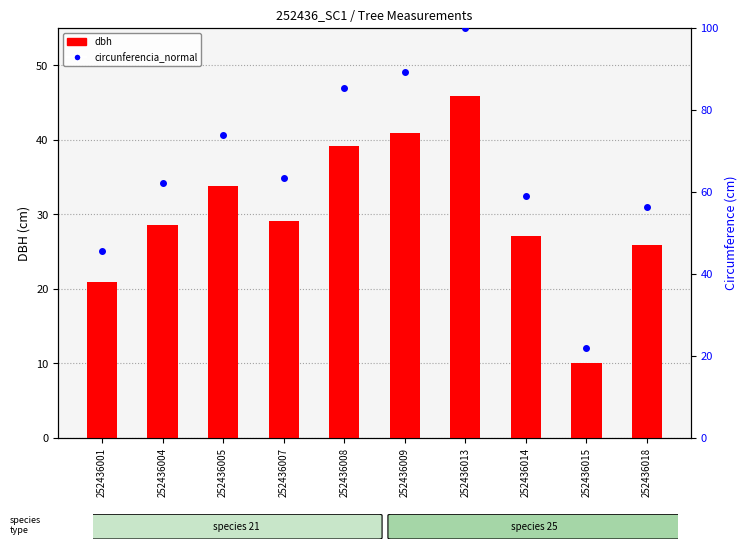

The value of dbh at 252436015 is 15.4. True or false?

False